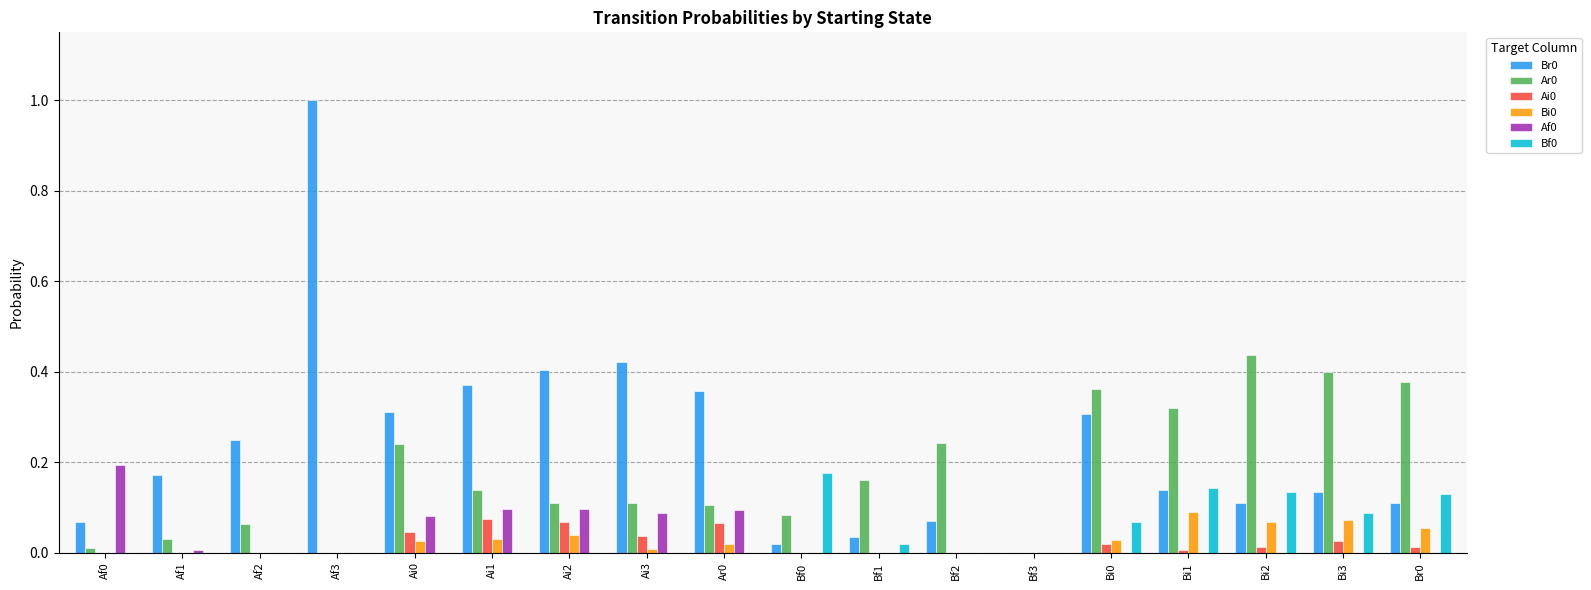

What is the greatest value displayed?

1.0